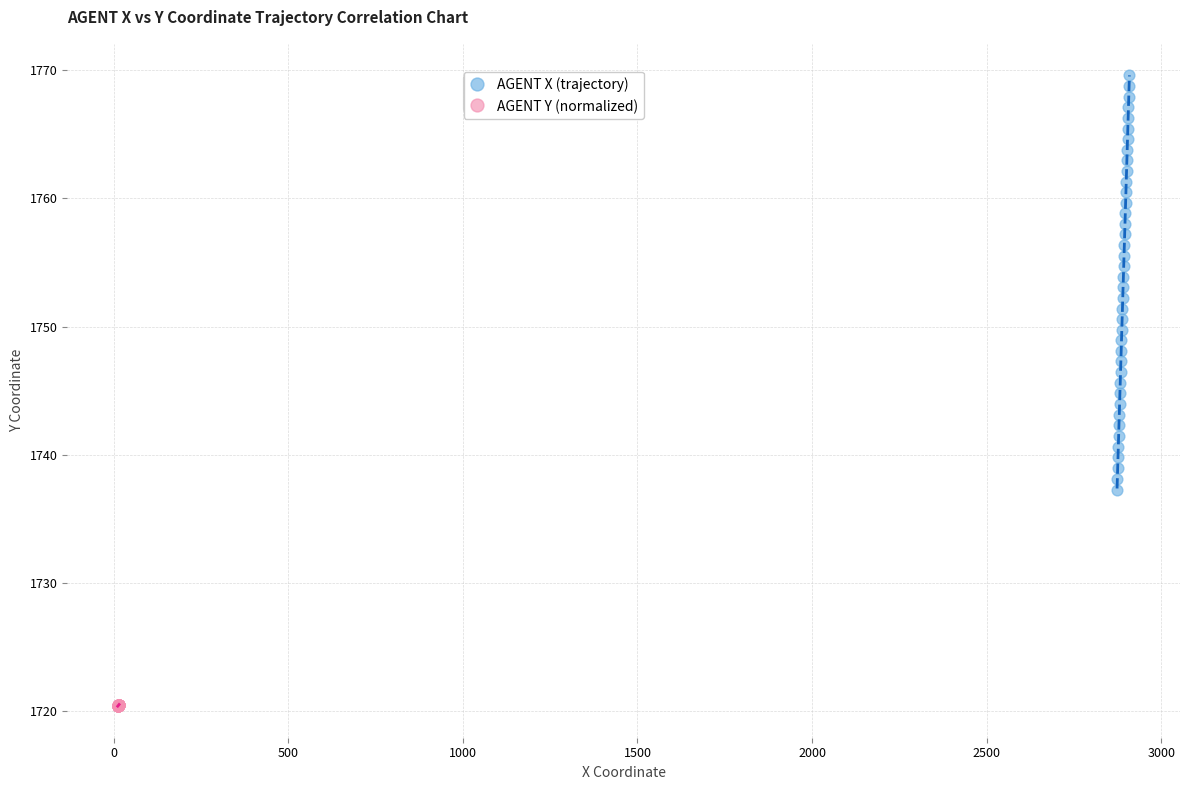

Which series has the largest Y range (max minus min)?

AGENT X (trajectory)